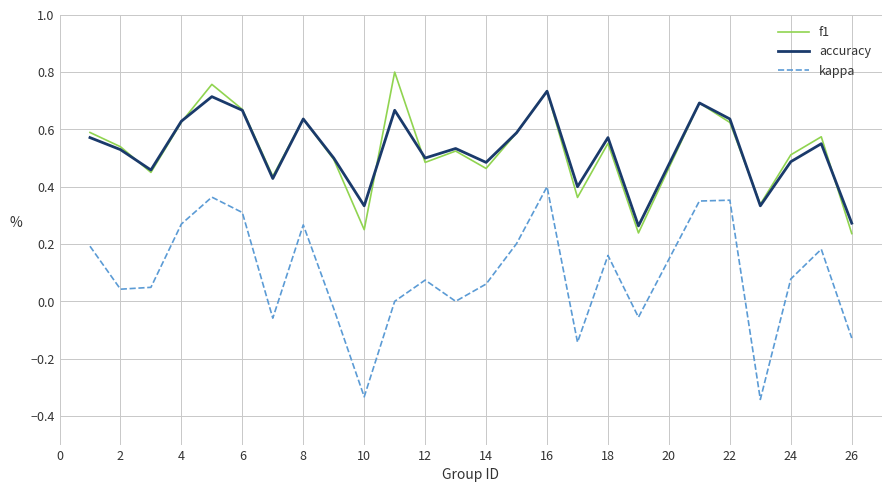

Rank the series by their maximum value, from highest to lowest.

f1, accuracy, kappa